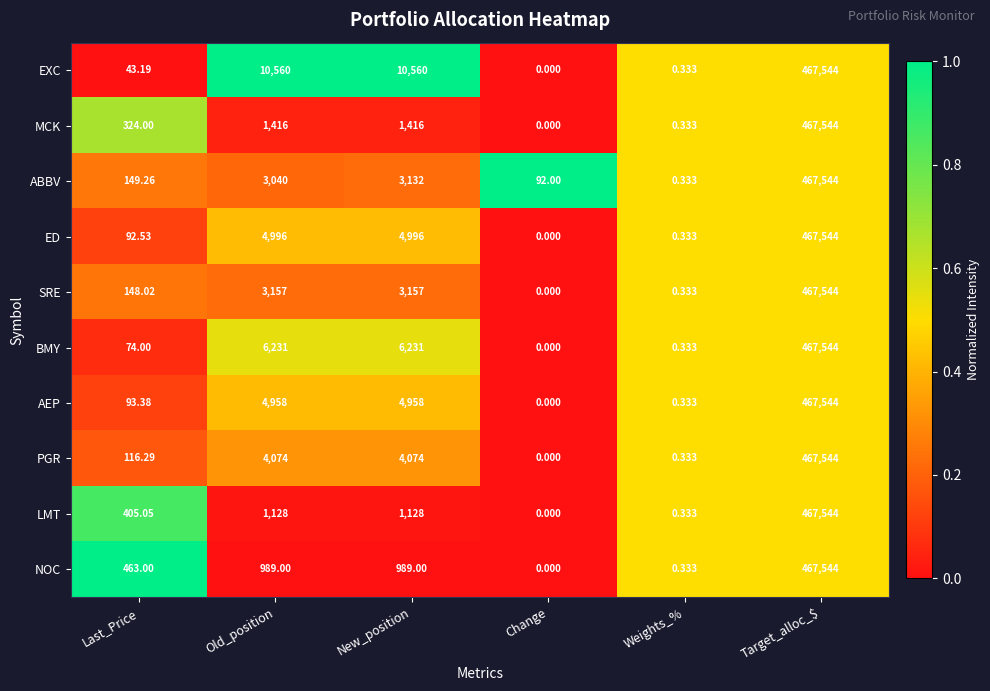

At New_position, list the series in order from smallest to largest.

NOC, LMT, MCK, ABBV, SRE, PGR, AEP, ED, BMY, EXC